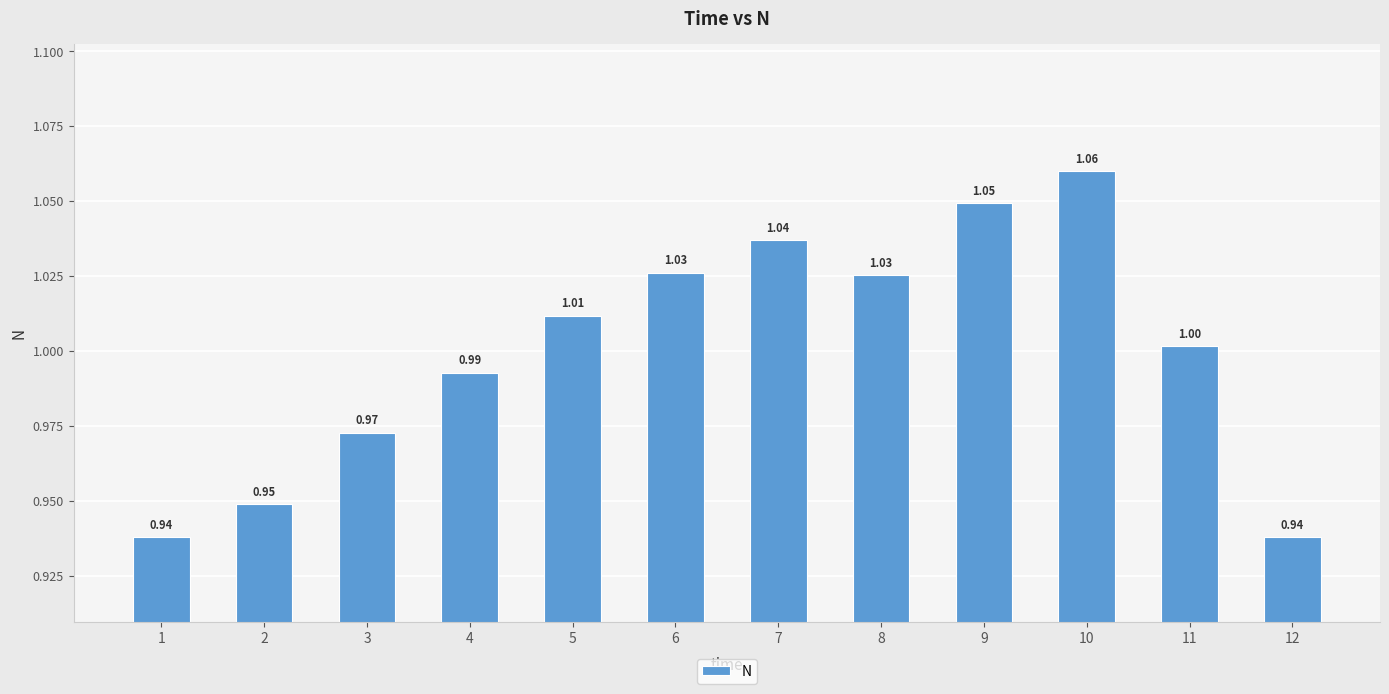

The chart shows a value of 1.0 at 11. True or false?

True